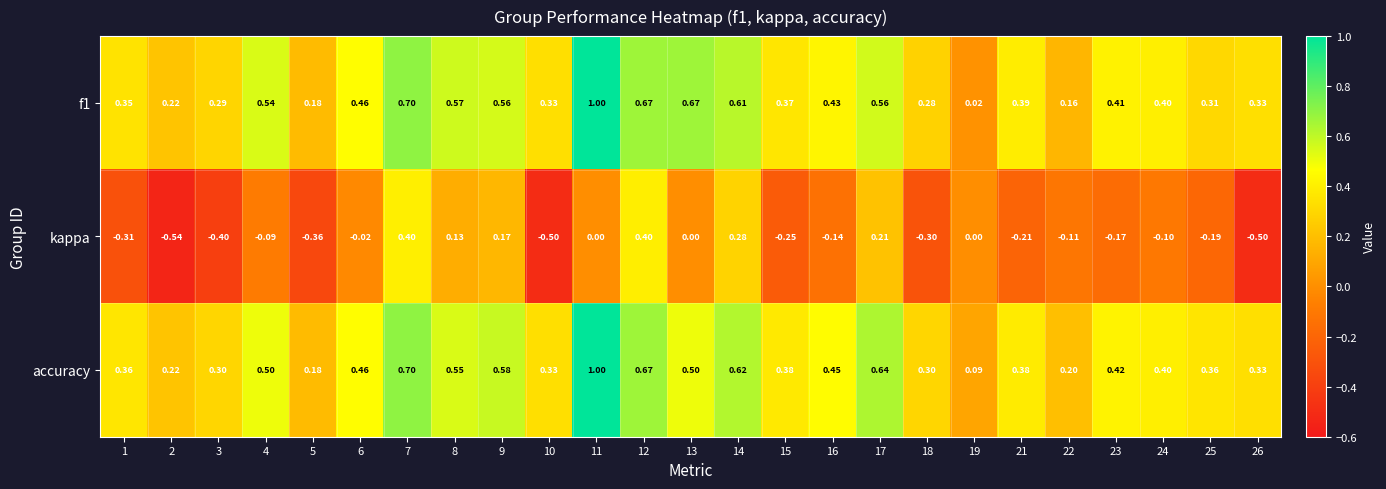

Which series has the largest total across all categories?

accuracy